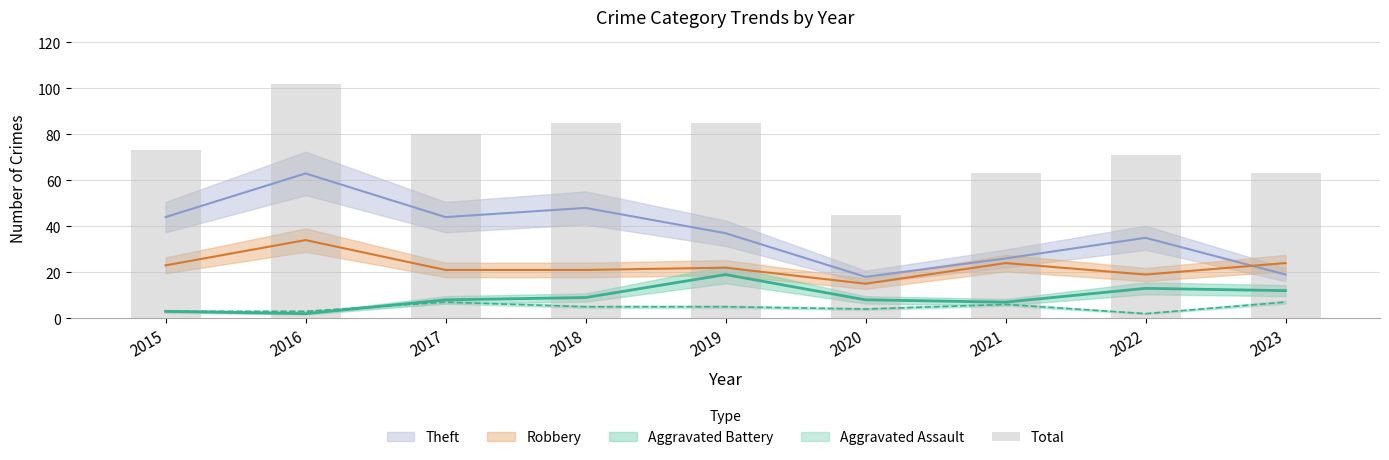

Reading left to right, extract all data points from this chart.

73	102	80	85	85	45	63	71	63